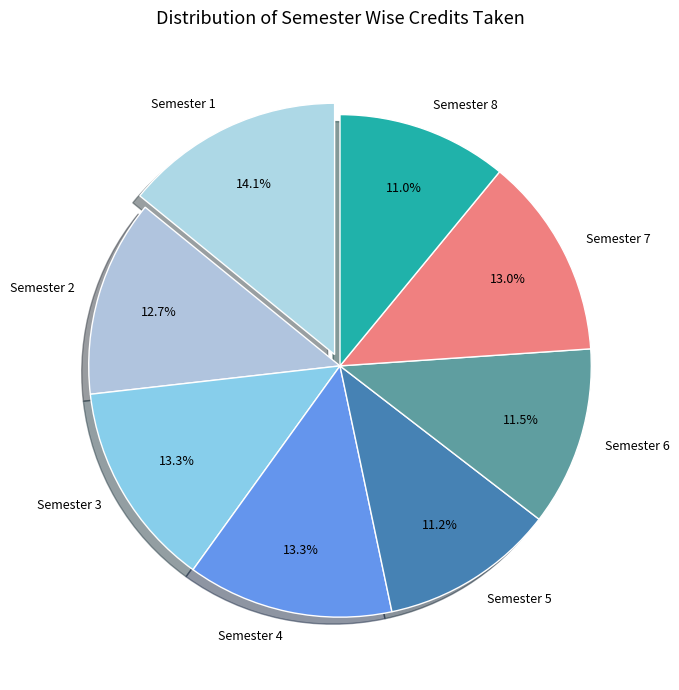

Does Semester 3 represent more than half of the total?

No